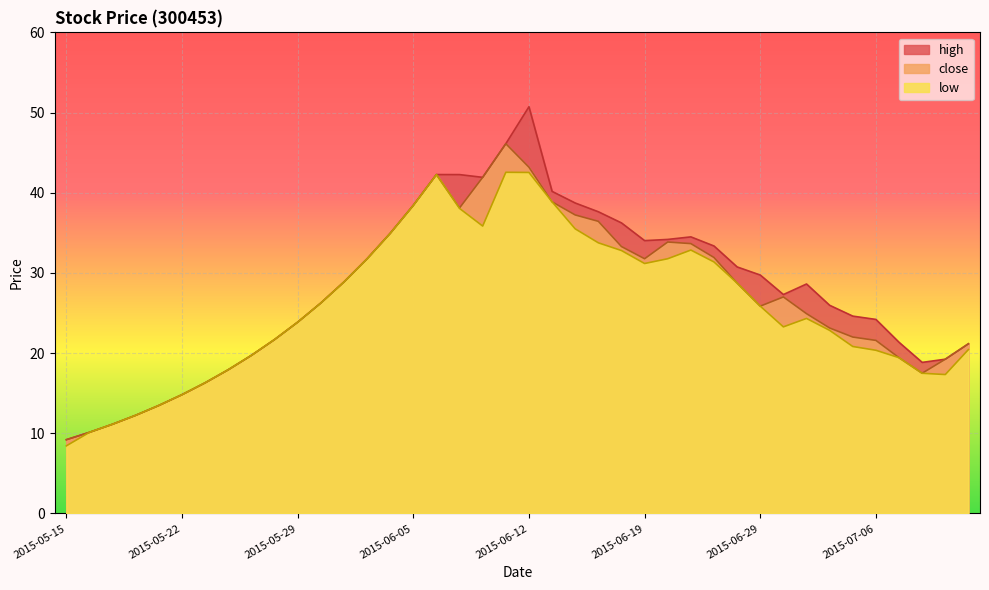

The high series shows 24.2 at 2015-07-06. True or false?

True